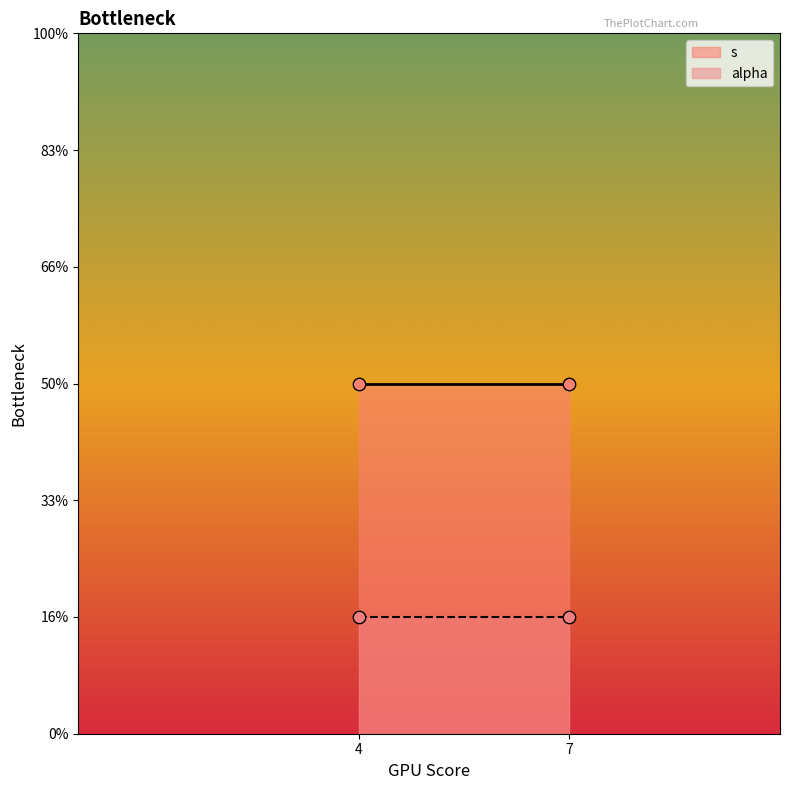

Which series contains the lowest Y value?

s